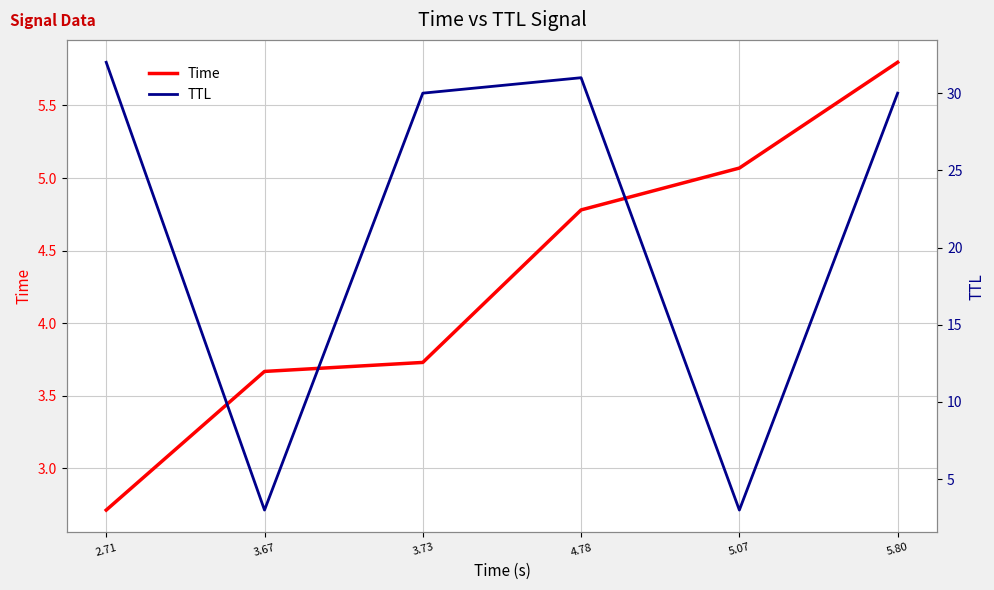

What is the lowest value of the TTL series?

3.0